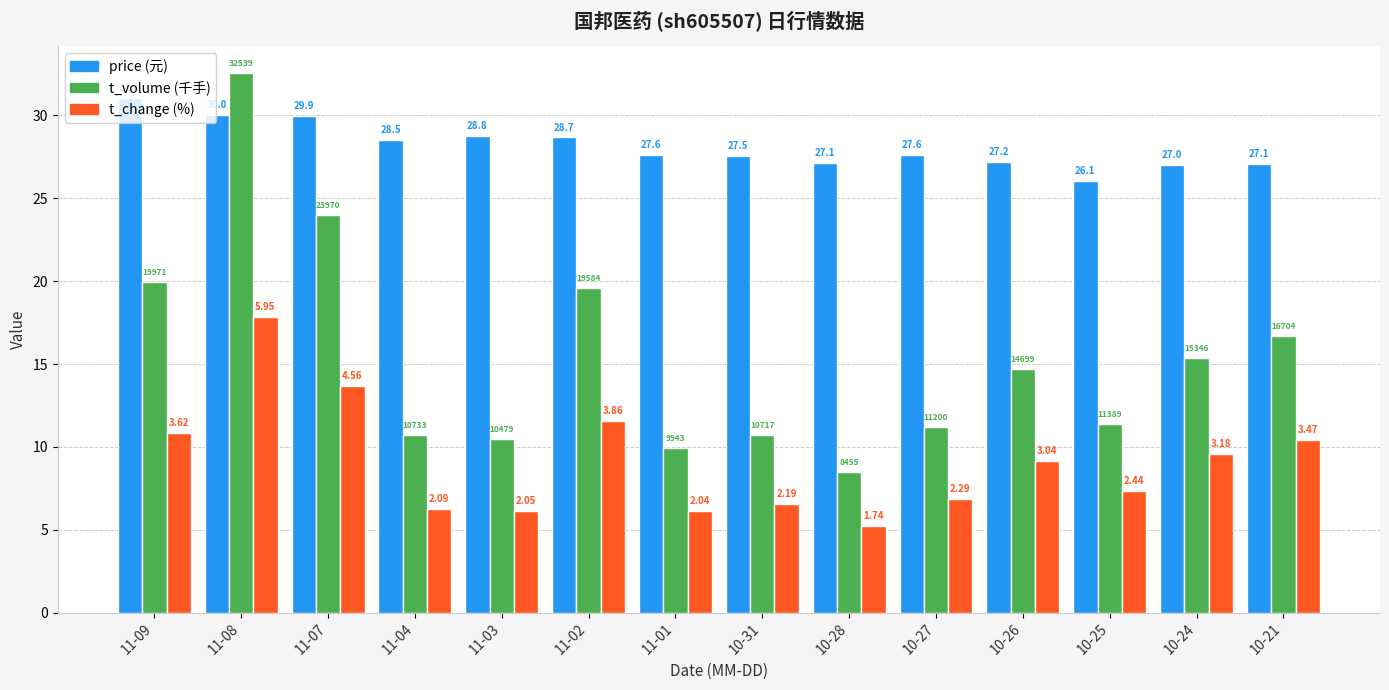

How many bars are there in each group?

3